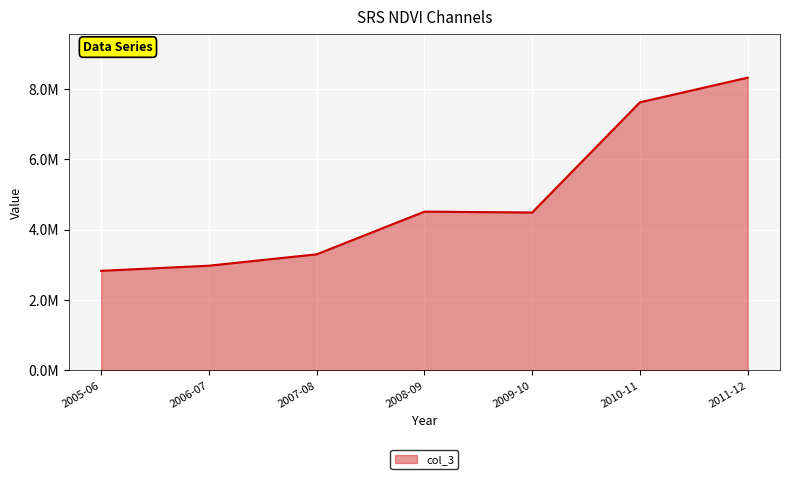

What is the greatest value displayed?

8314347.8